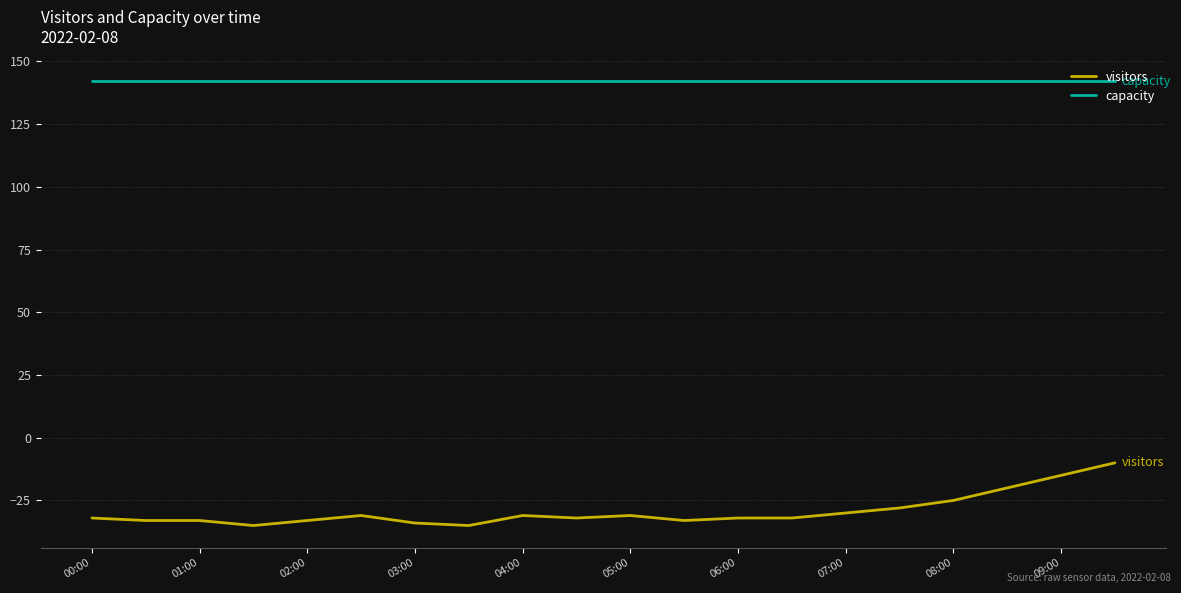

Which series has the largest range (max minus min)?

visitors